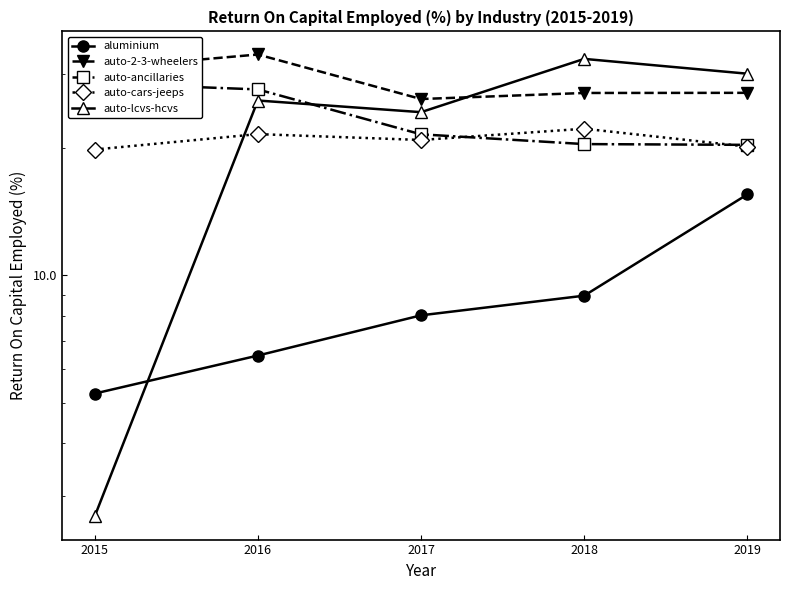

What is the maximum value shown in the chart?

33.4